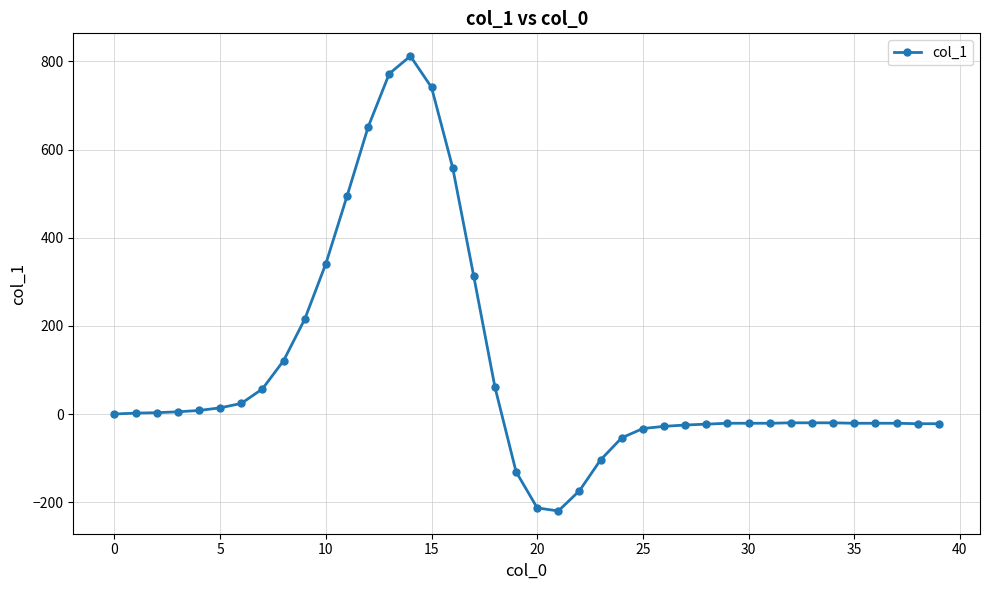

What is the greatest value displayed?

812